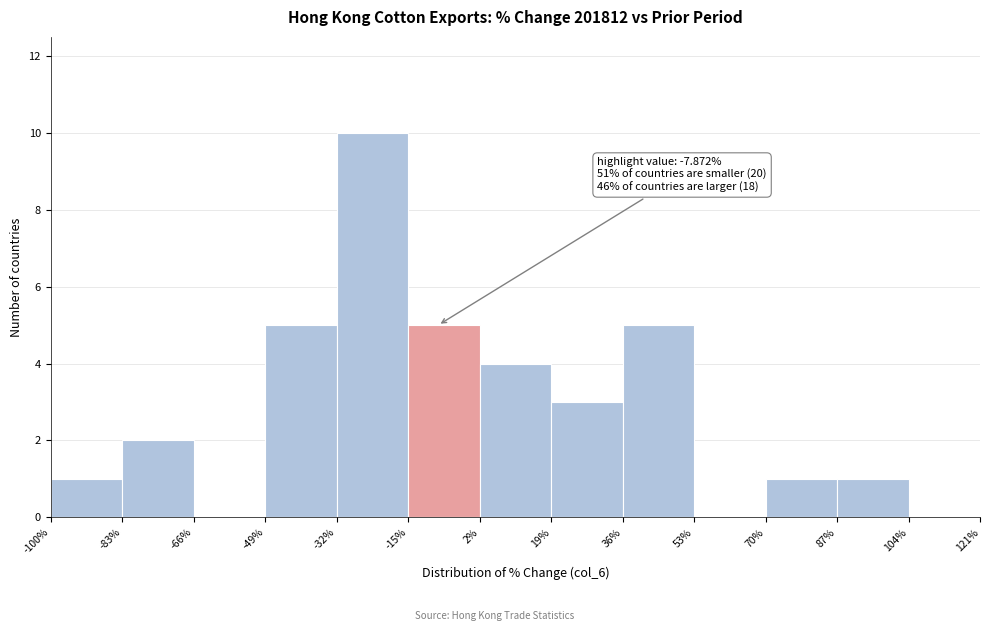

Over which range of the x-axis is the bar tallest?

-32% to -15%